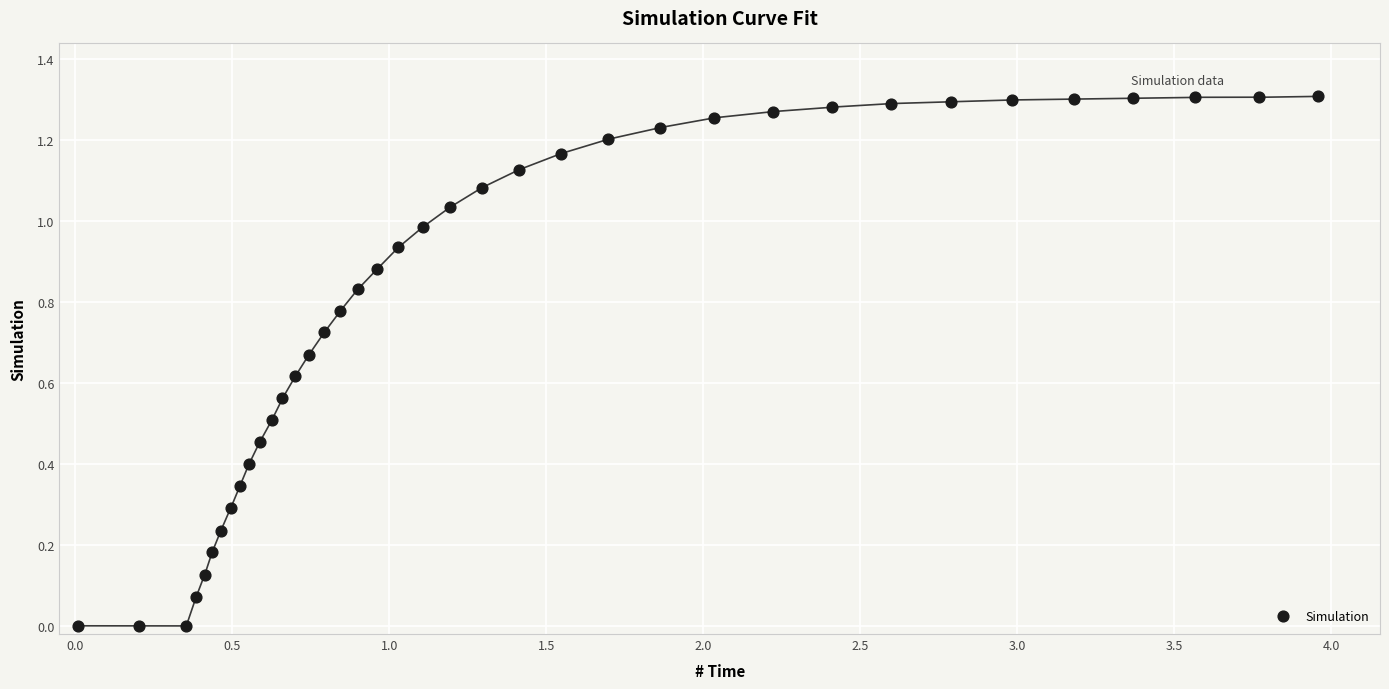

What is the range of X values (max minus min)?

3.9